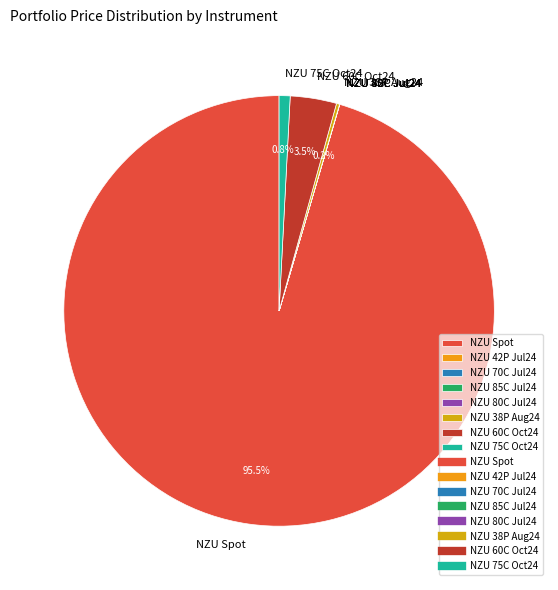

Is there a majority slice in this chart?

Yes